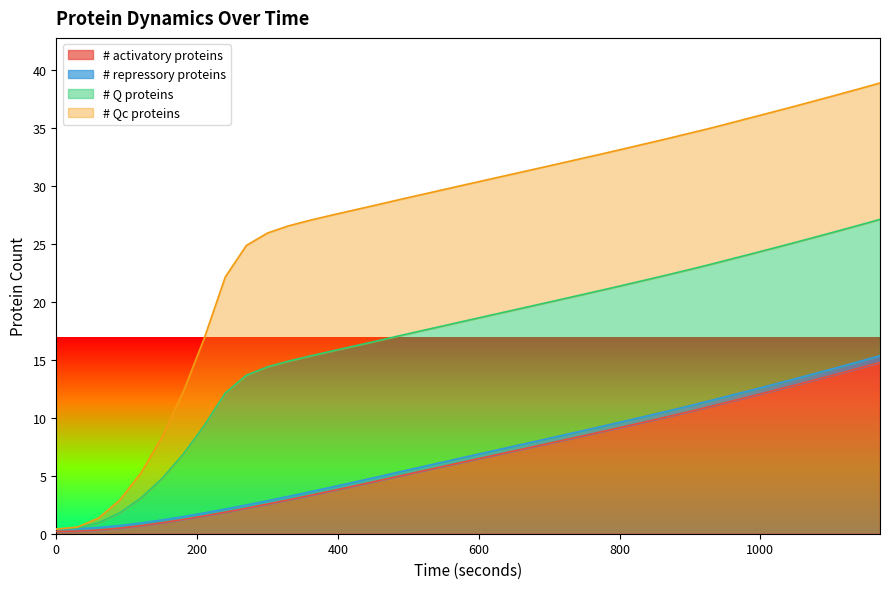

Rank the categories by # activatory proteins value from lowest to highest.

0, 30, 60, 90, 120, 150, 180, 210, 240, 270, 300, 330, 360, 390, 420, 450, 480, 510, 540, 570, 600, 630, 660, 690, 720, 750, 780, 810, 840, 870, 900, 930, 960, 990, 1020, 1050, 1080, 1110, 1140, 1170